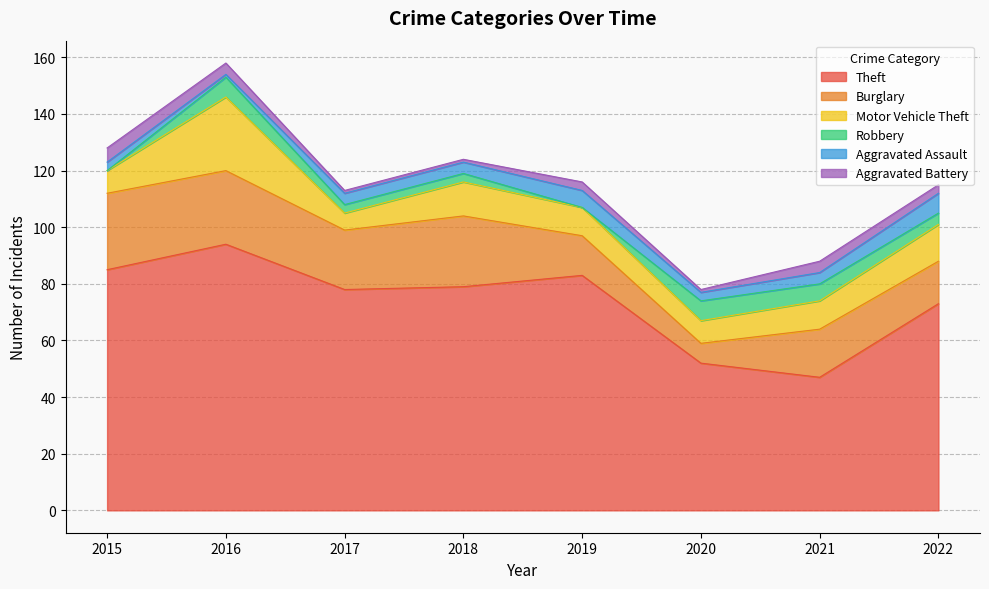

Reading right to left, what are all the values shown in this chart?

Theft: 2022=73	2021=47	2020=52	2019=83	2018=79	2017=78	2016=94	2015=85
Burglary: 2022=15	2021=17	2020=7	2019=14	2018=25	2017=21	2016=26	2015=27
Motor Vehicle Theft: 2022=13	2021=10	2020=8	2019=10	2018=12	2017=6	2016=26	2015=8
Robbery: 2022=4	2021=6	2020=7	2019=0	2018=3	2017=3	2016=7	2015=0
Aggravated Assault: 2022=7	2021=4	2020=3	2019=6	2018=4	2017=4	2016=1	2015=3
Aggravated Battery: 2022=3	2021=4	2020=1	2019=3	2018=1	2017=1	2016=4	2015=5